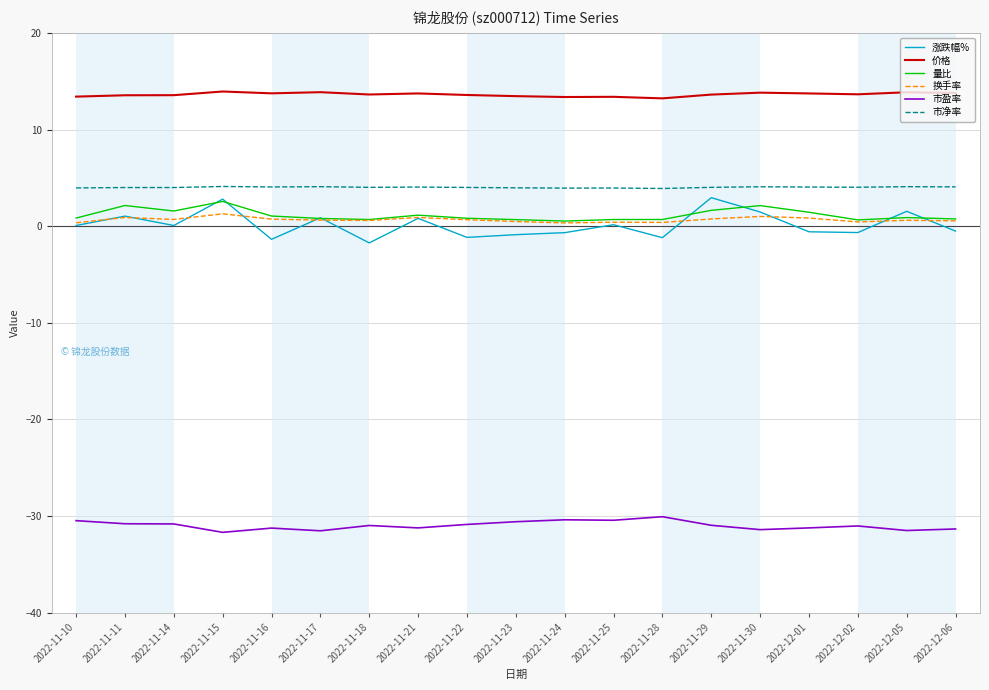

What value does the 量比 series have at 2022-11-11?

2.1